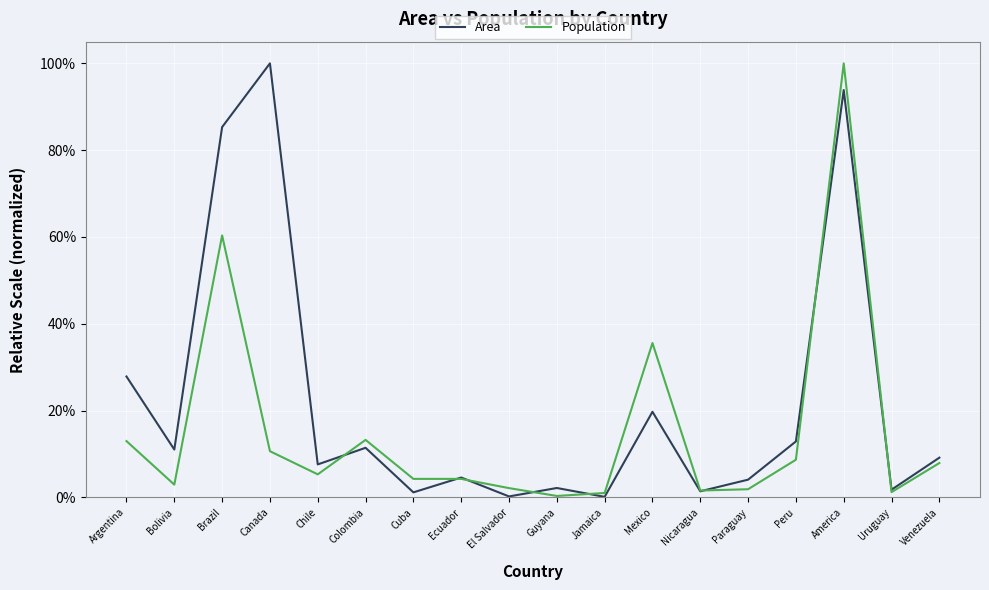

What is the average value of the Population series?

0.2